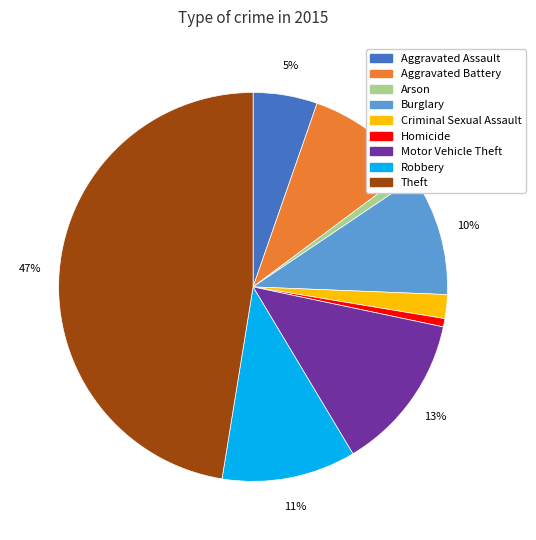

To the nearest percent, what percentage of the pie is Homicide?

1%